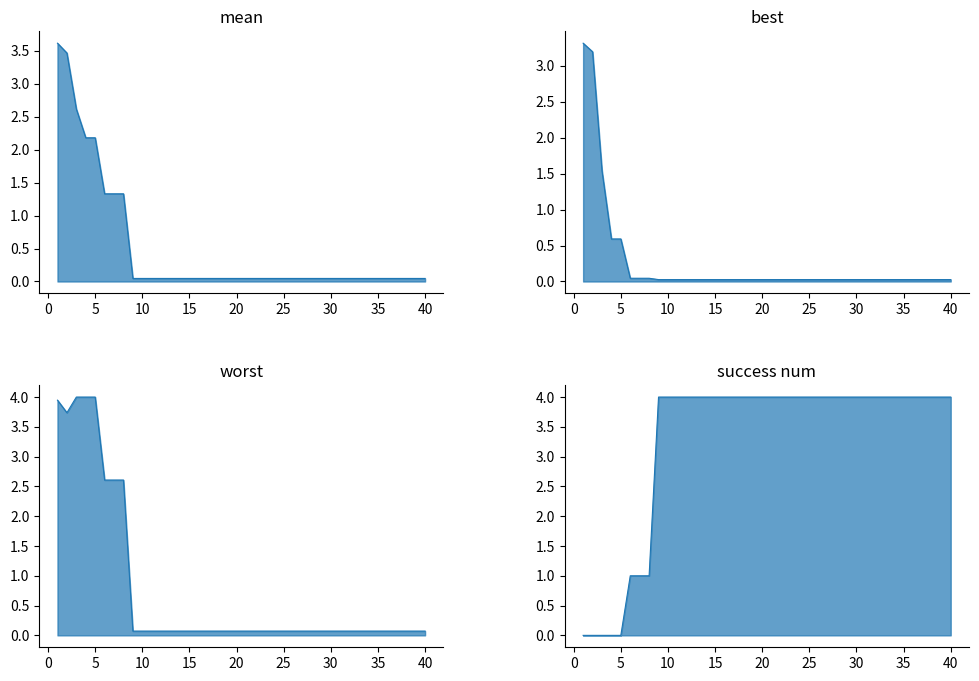

In worst, how many points are lower than both neighbors (excluding endpoints)?

1